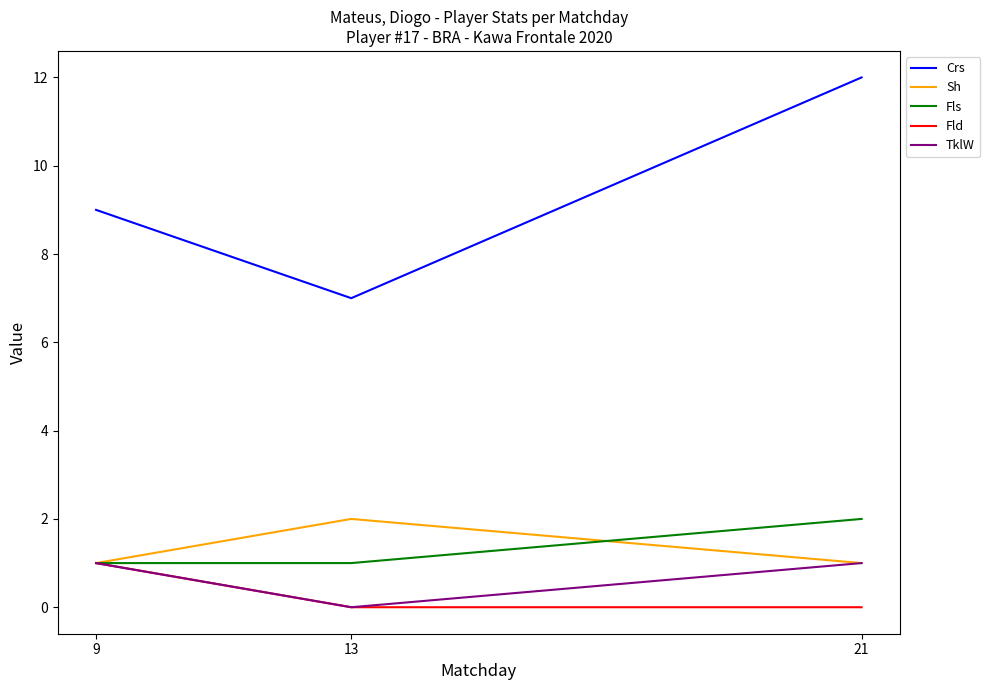

How many lines are shown in the chart?

5